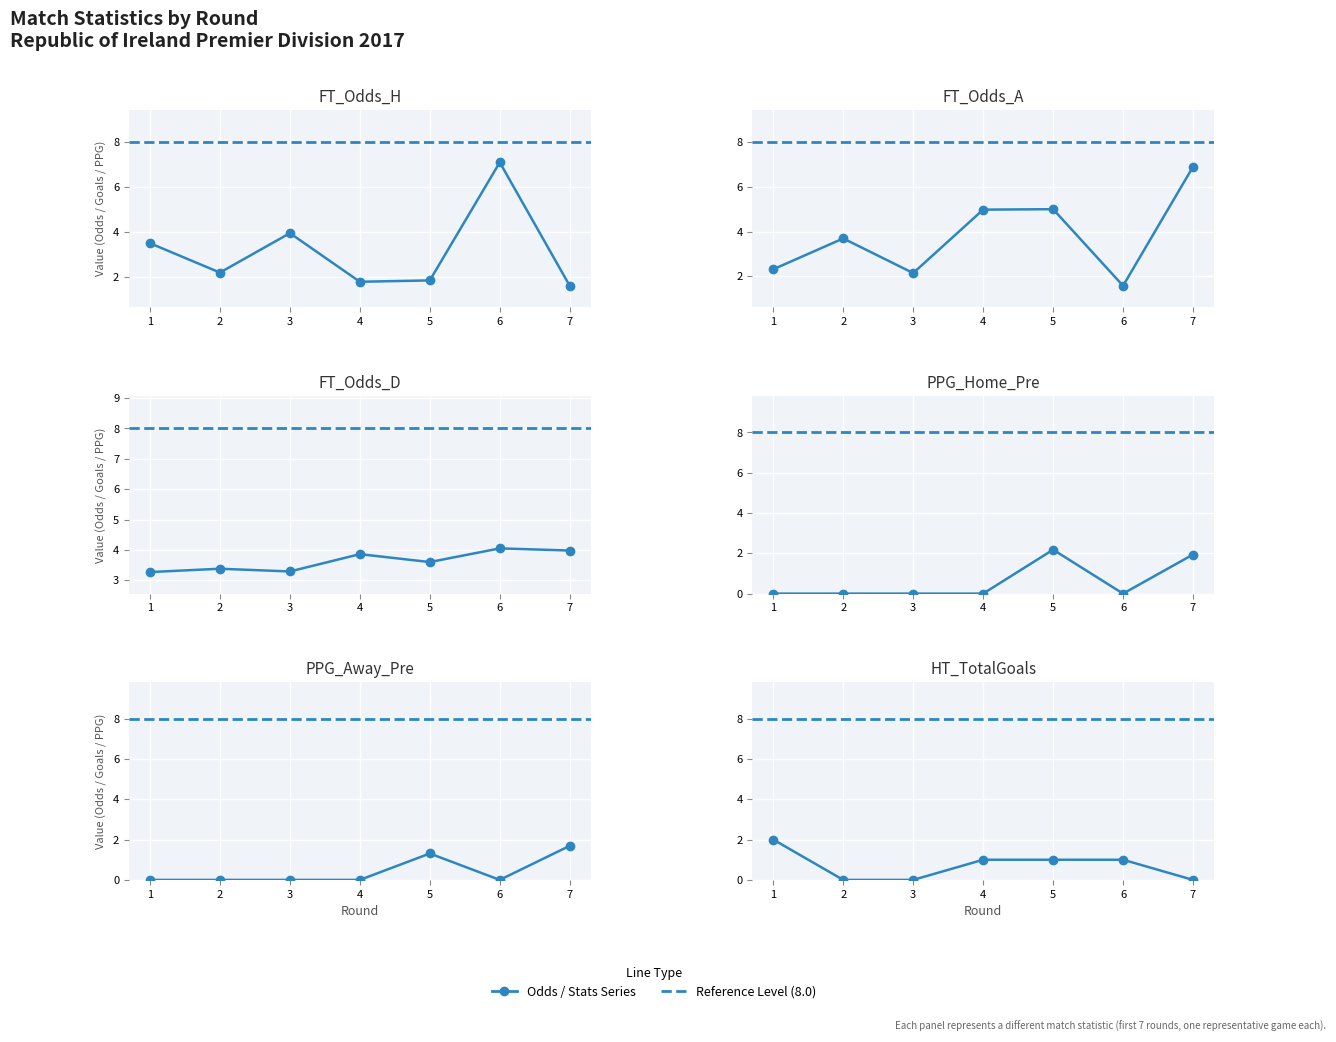

How many categories are shown in the chart?

7